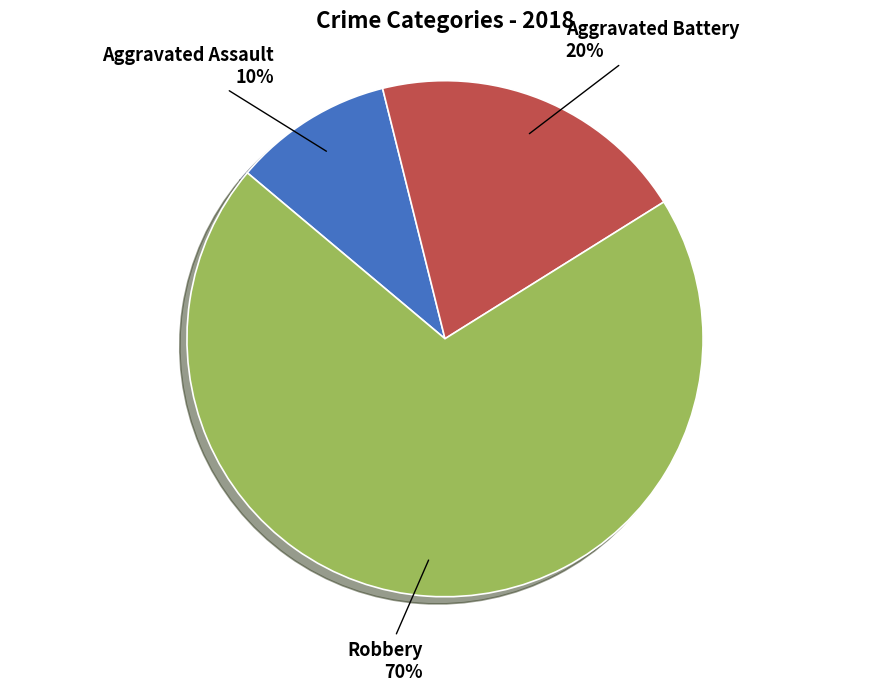

To the nearest percent, what is the average slice percentage?

33%